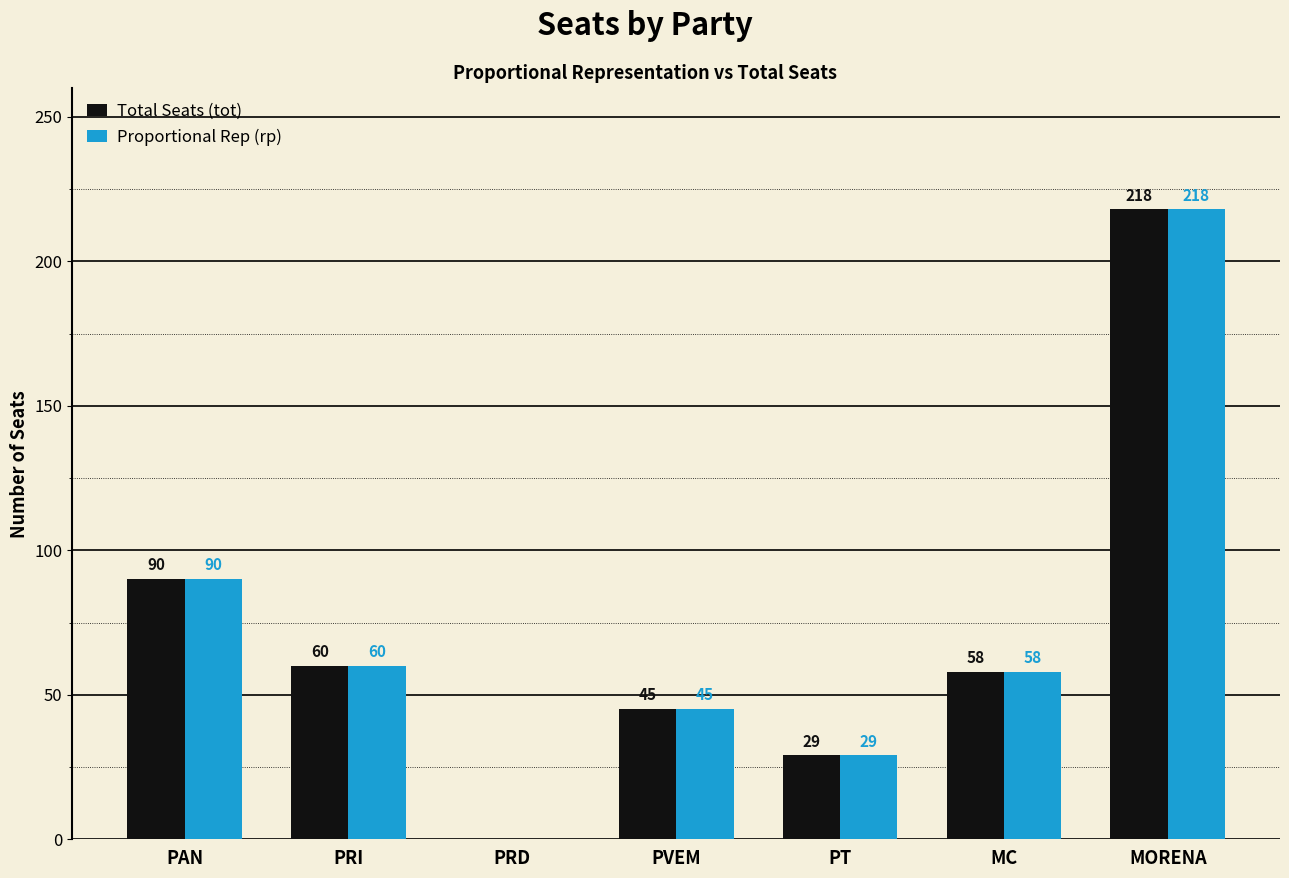

At which category does the chart reach its peak across all series?

MORENA